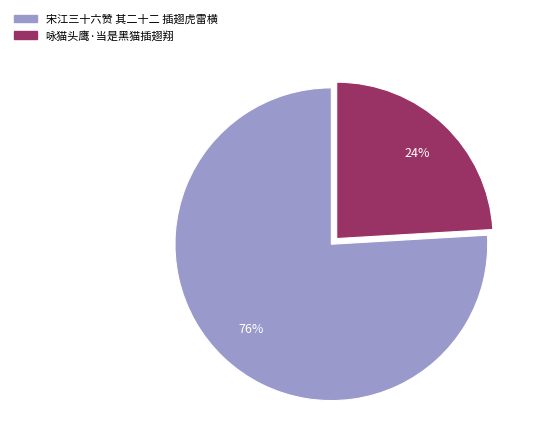

Is the sum of 咏猫头鹰·当是黑猫插翅翔 and 宋江三十六赞 其二十二 插翅虎雷横 greater than half?

Yes